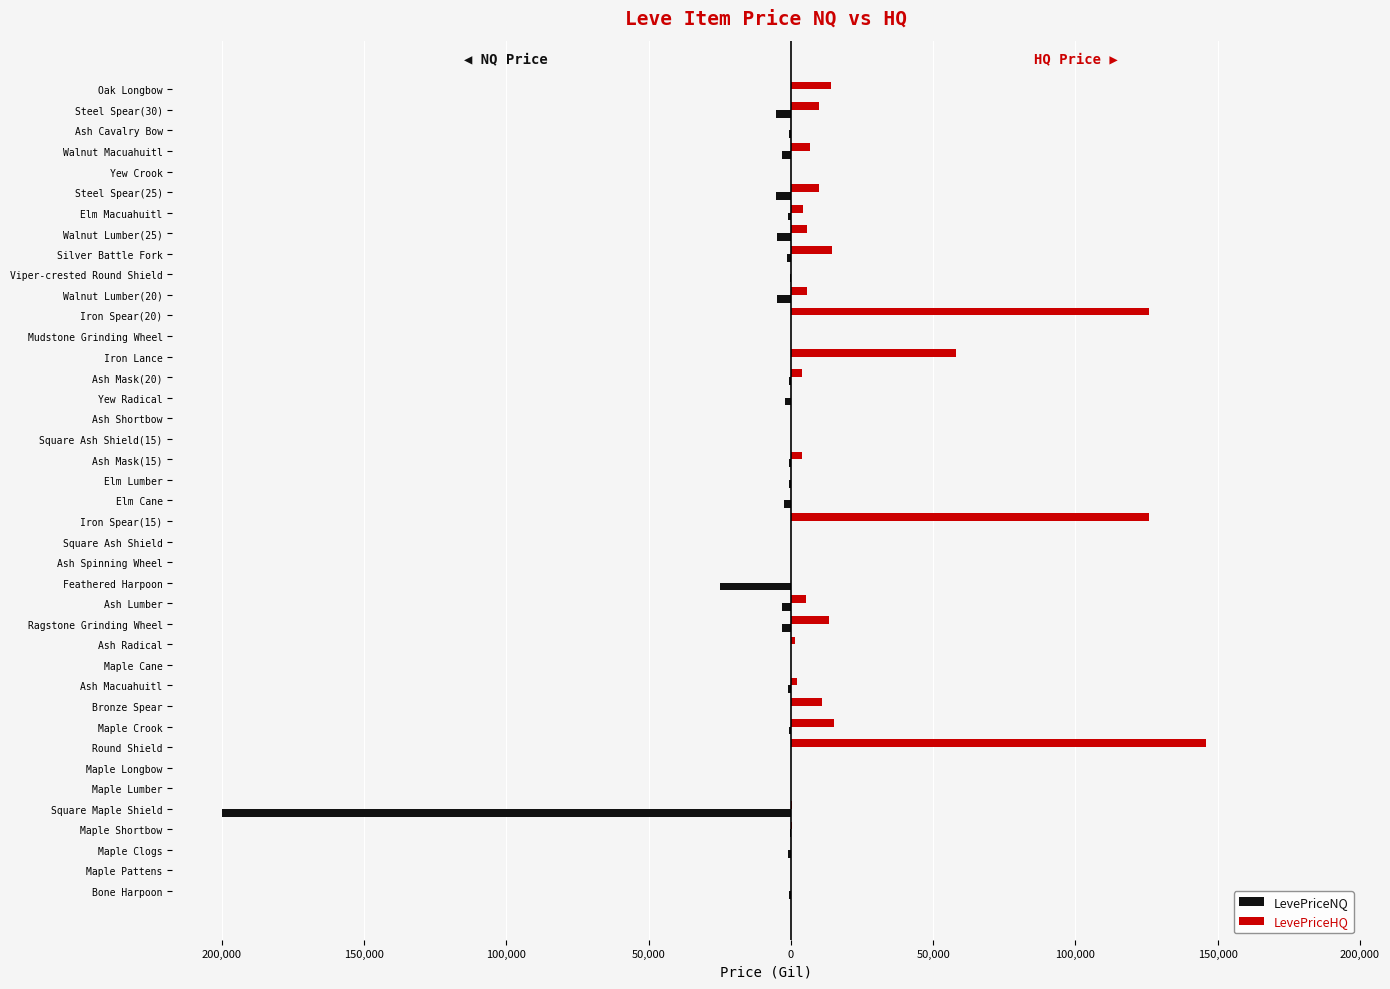

What are all the series names shown in the legend?

LevePriceNQ, LevePriceHQ